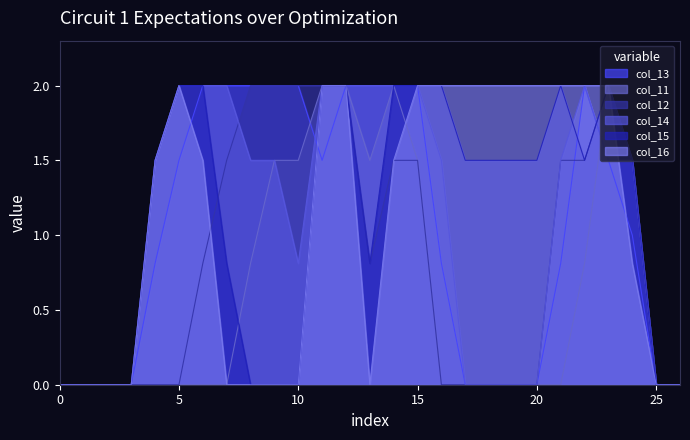

The value of col_16 at 19 is 1.2. True or false?

False